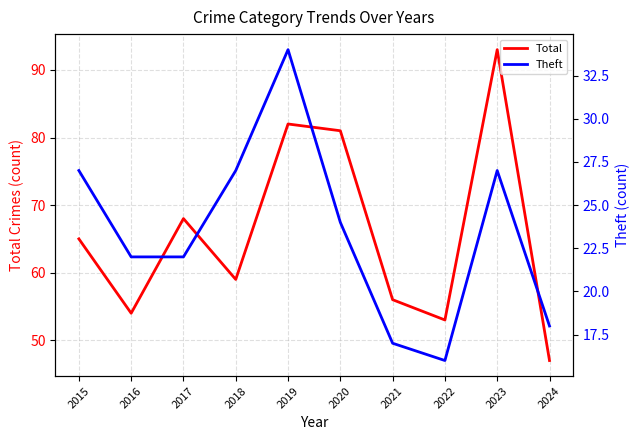

How many lines are shown in the chart?

2